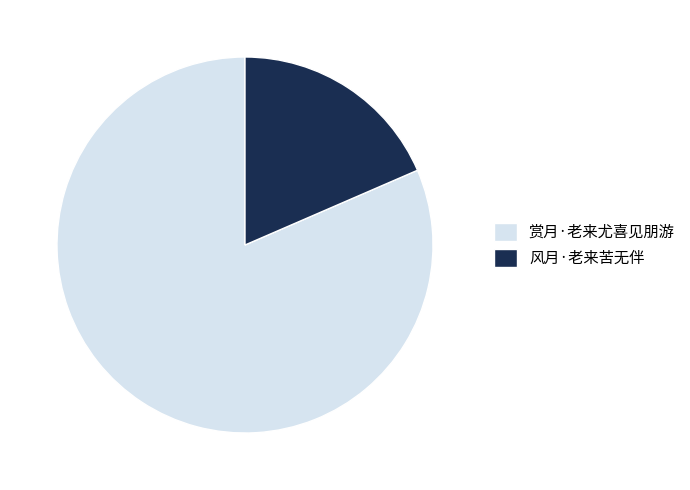

What is the ratio of the value at 赏月·老来尤喜见朋游 to the value at 风月·老来苦无伴?

4.4